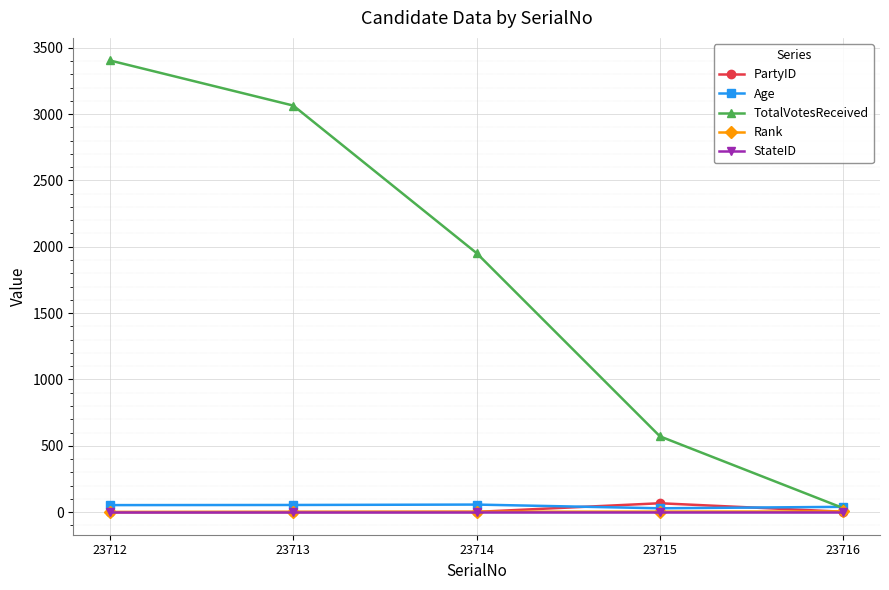

At which label does TotalVotesReceived reach its minimum?

23716